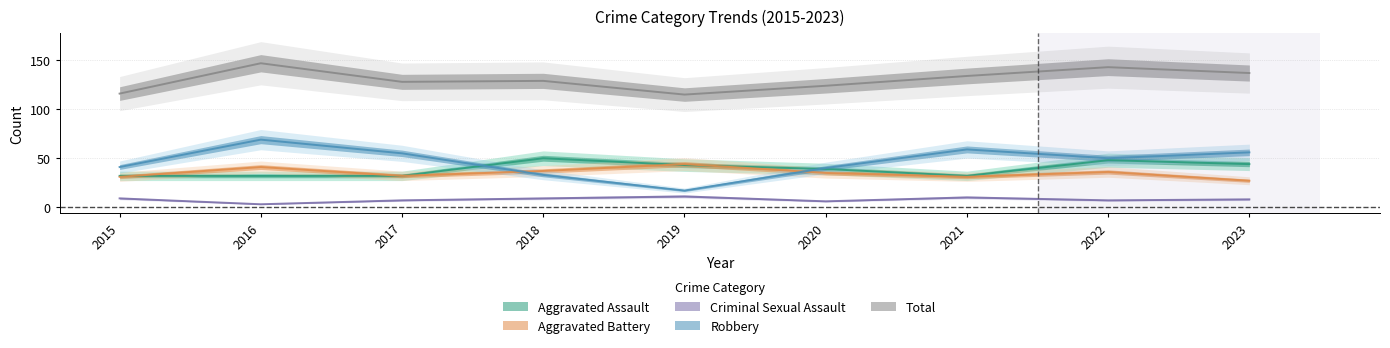

What is the minimum value for Total?

115